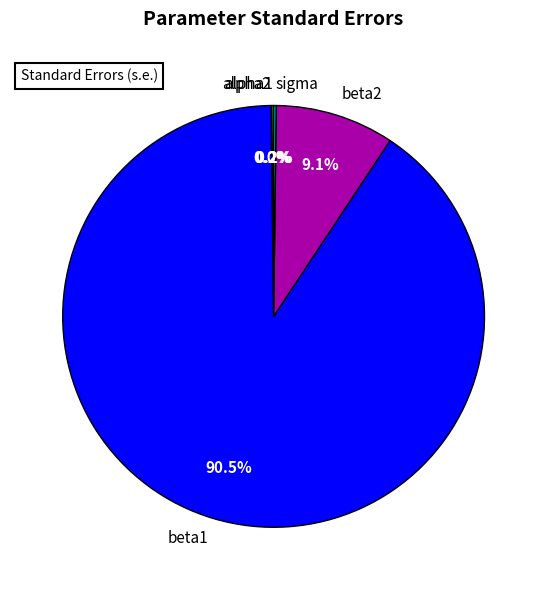

To the nearest percent, what is the average slice percentage?

20%